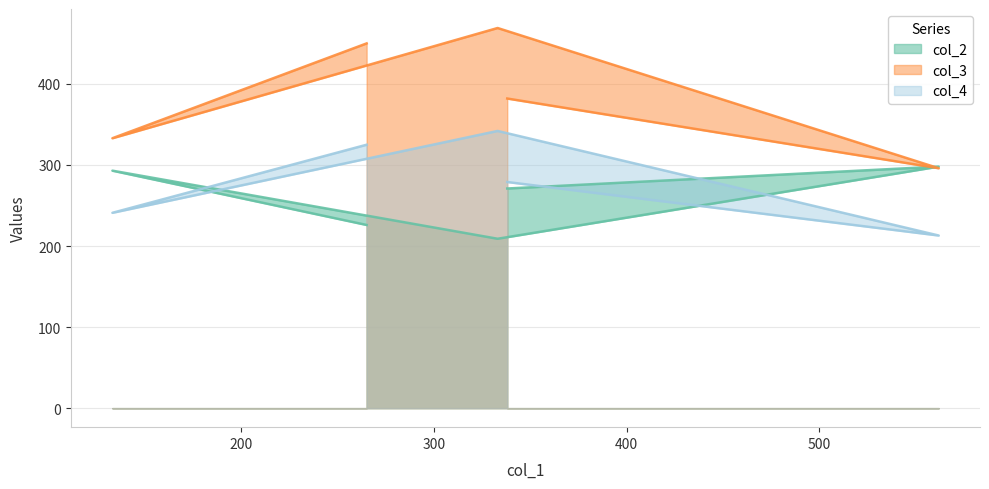

Reading left to right, extract all data points from this chart.

col_2: 338=271	562=298	333=209	133=293	265=226
col_3: 338=382	562=296	333=469	133=333	265=450
col_4: 338=279	562=213	333=342	133=241	265=325